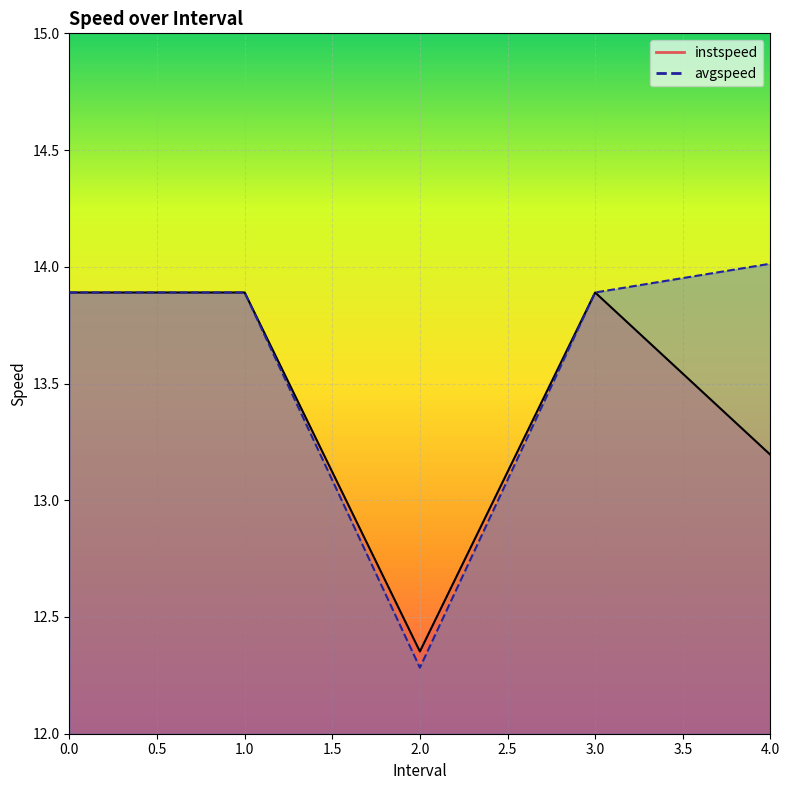

Is the value of instspeed at 0 greater than the value of avgspeed at 4.0?

No